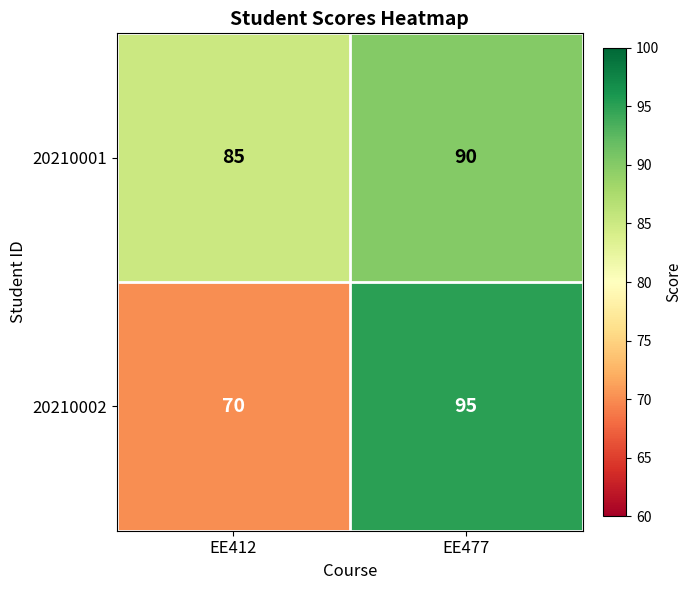

What is the sum of the 20210002 values at EE477 and EE412?

165